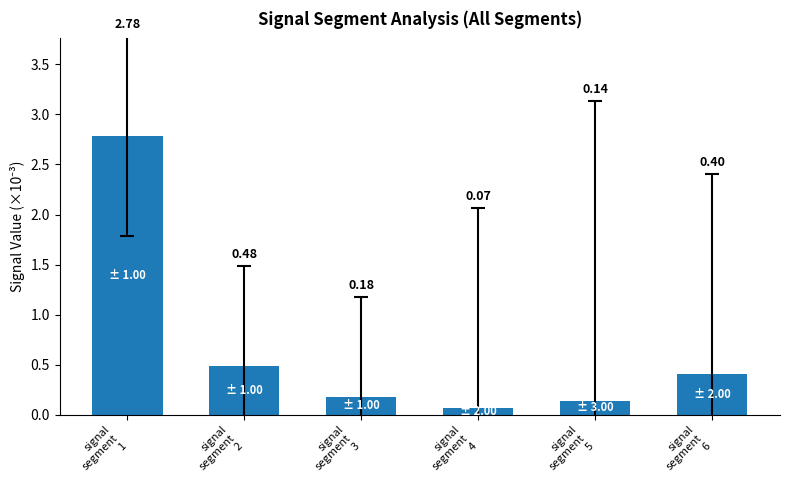

Which has a higher value, signal
segment
5 or signal
segment
1?

signal
segment
1